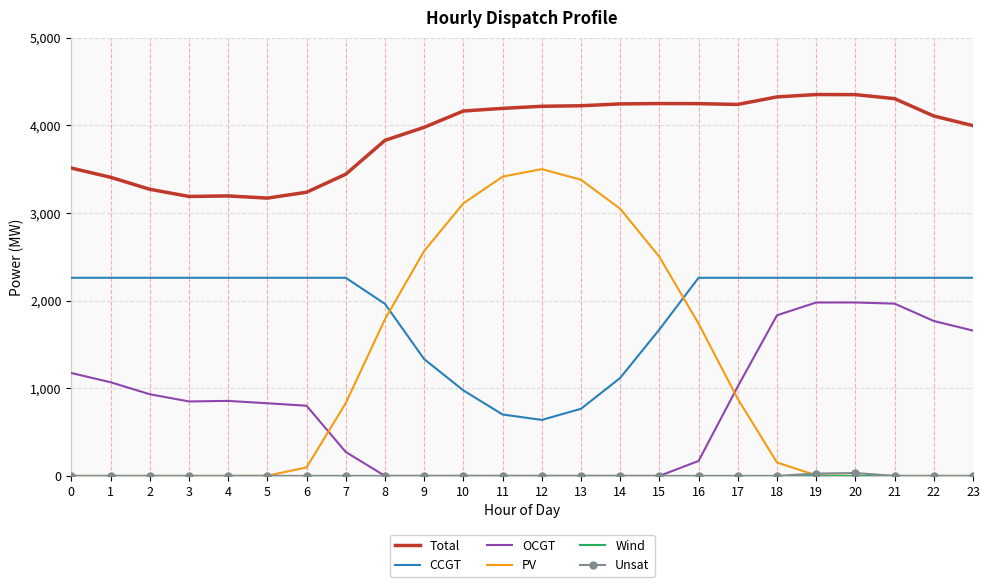

Which series has the widest spread of values?

PV